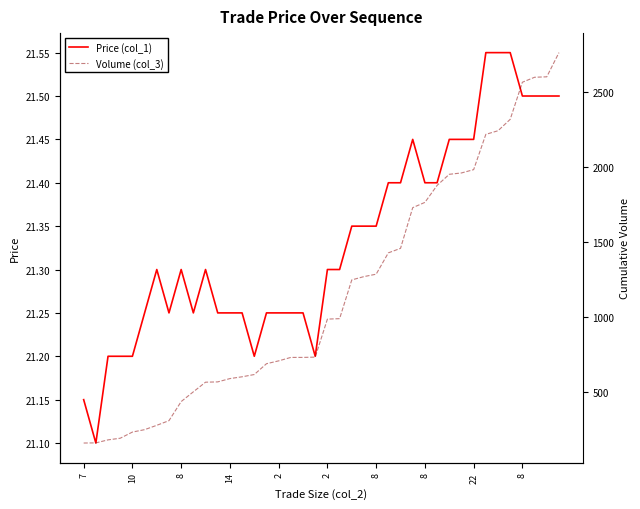

The value of Volume (col_3) at 30 is 3110.9. True or false?

False